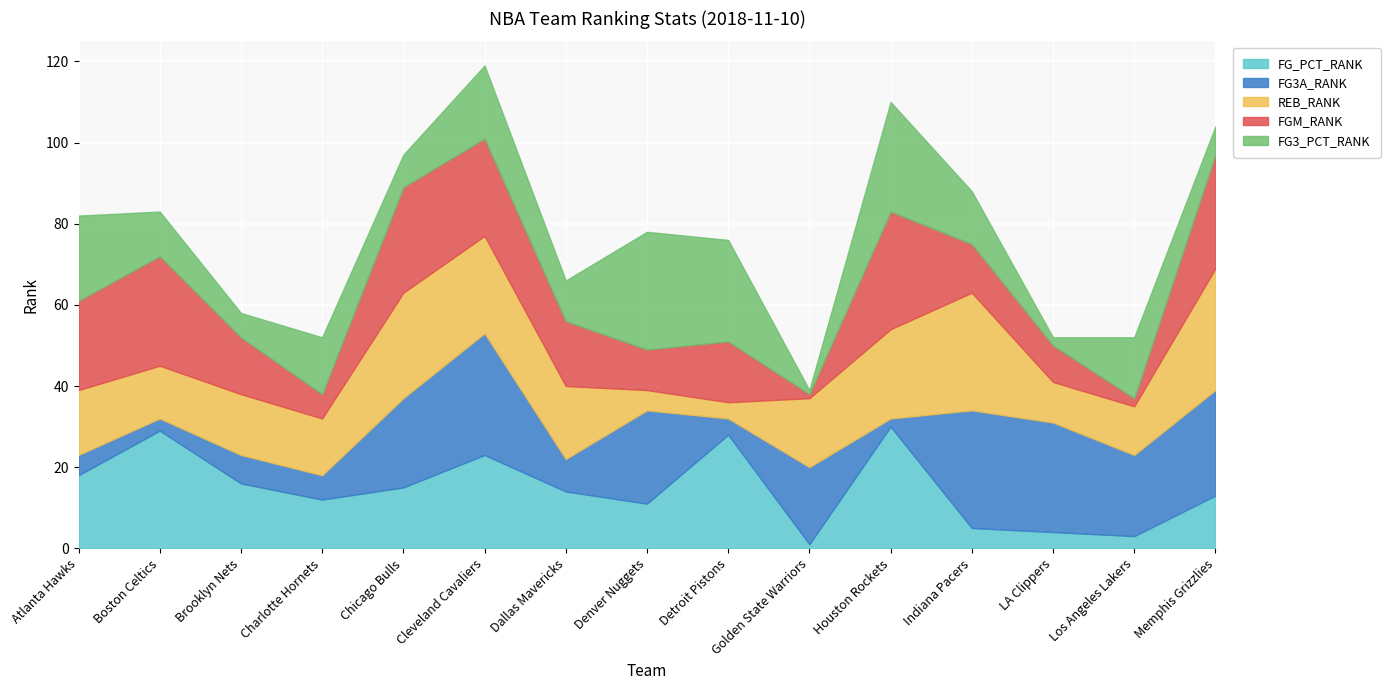

Between Detroit Pistons and Dallas Mavericks, which is larger?

Detroit Pistons